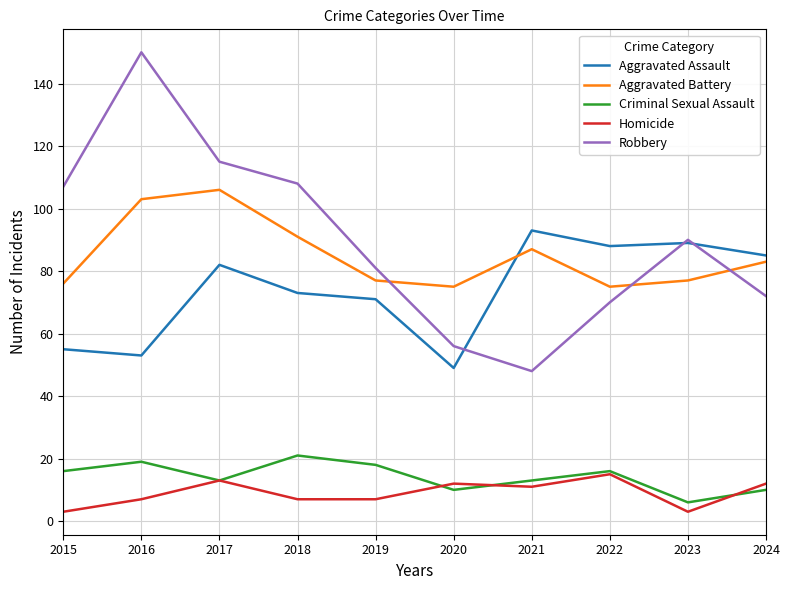

Reading right to left, what are all the values shown in this chart?

Aggravated Assault: 85	89	88	93	49	71	73	82	53	55
Aggravated Battery: 83	77	75	87	75	77	91	106	103	76
Criminal Sexual Assault: 10	6	16	13	10	18	21	13	19	16
Homicide: 12	3	15	11	12	7	7	13	7	3
Robbery: 72	90	70	48	56	81	108	115	150	107